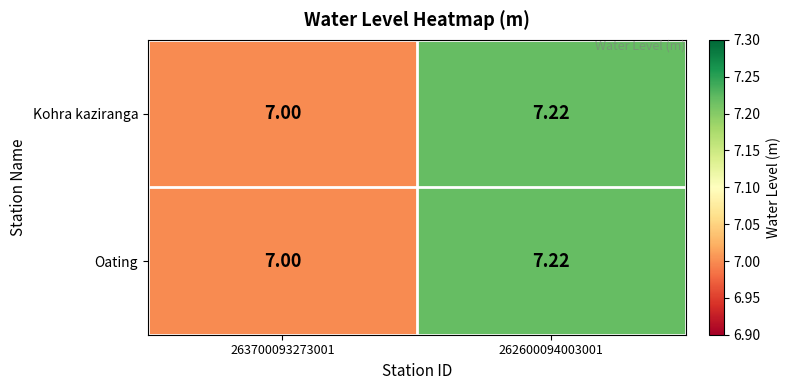

Is the value of Kohra kaziranga at 263700093273001 greater than the value of Oating at 262600094003001?

No